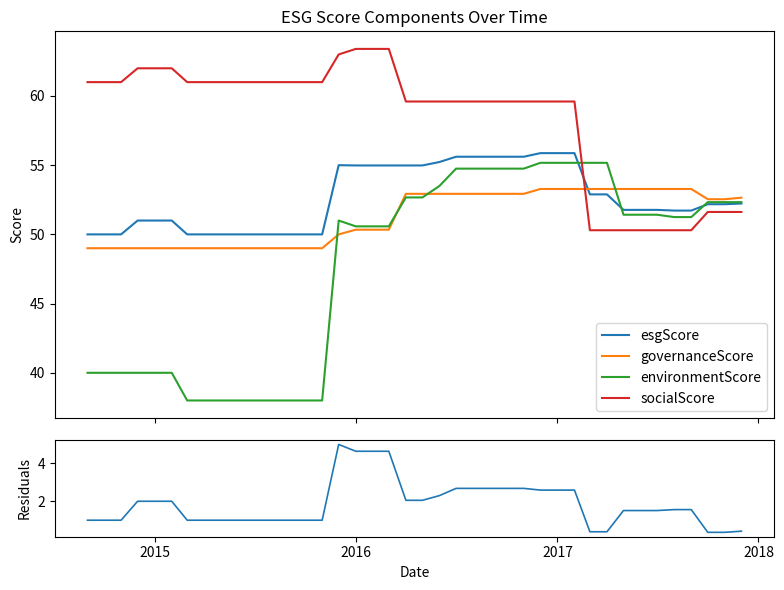

What is the highest value of the socialScore series?

63.4